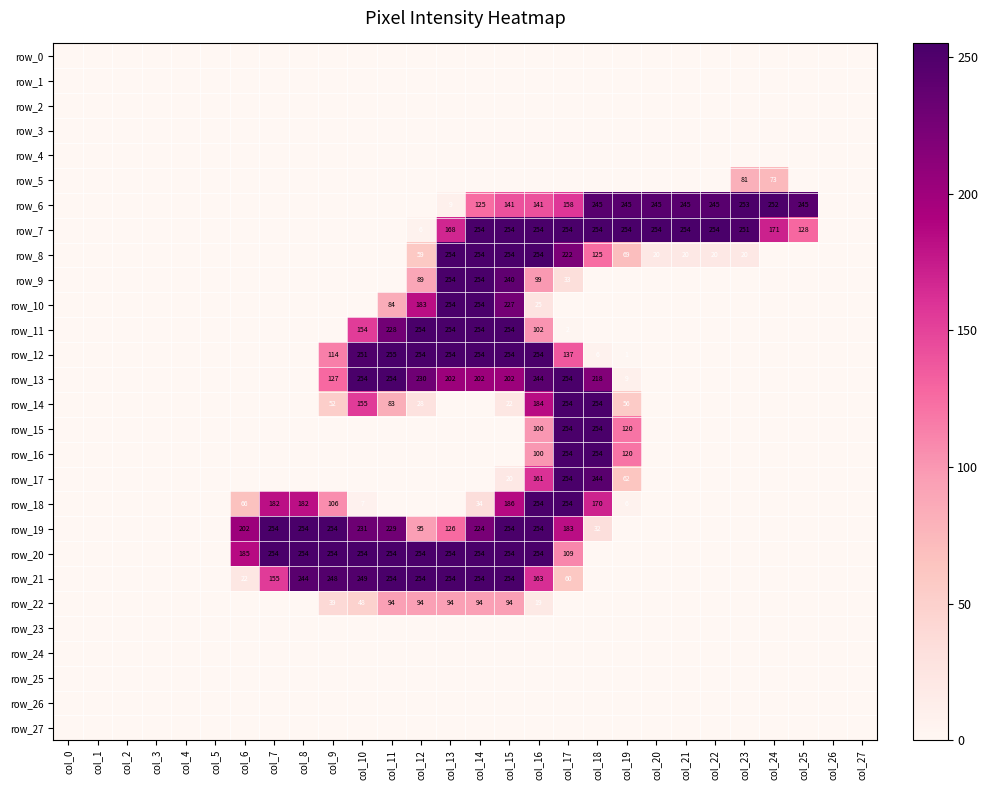

True or false: row_6 has a value of 0 at col_0.

True